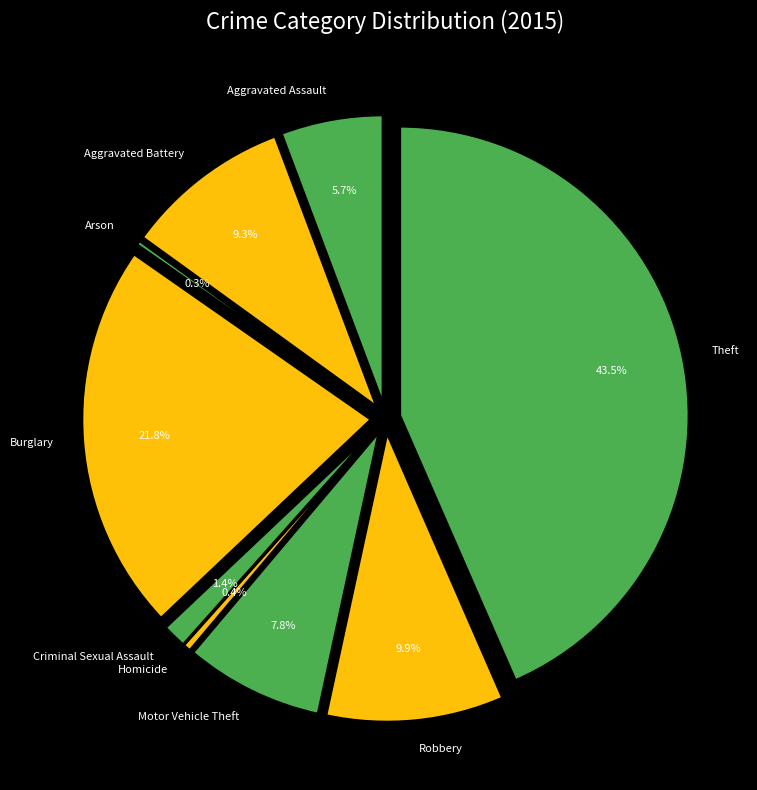

Combined, what portion of the pie is Burglary and Aggravated Assault?

27.5%